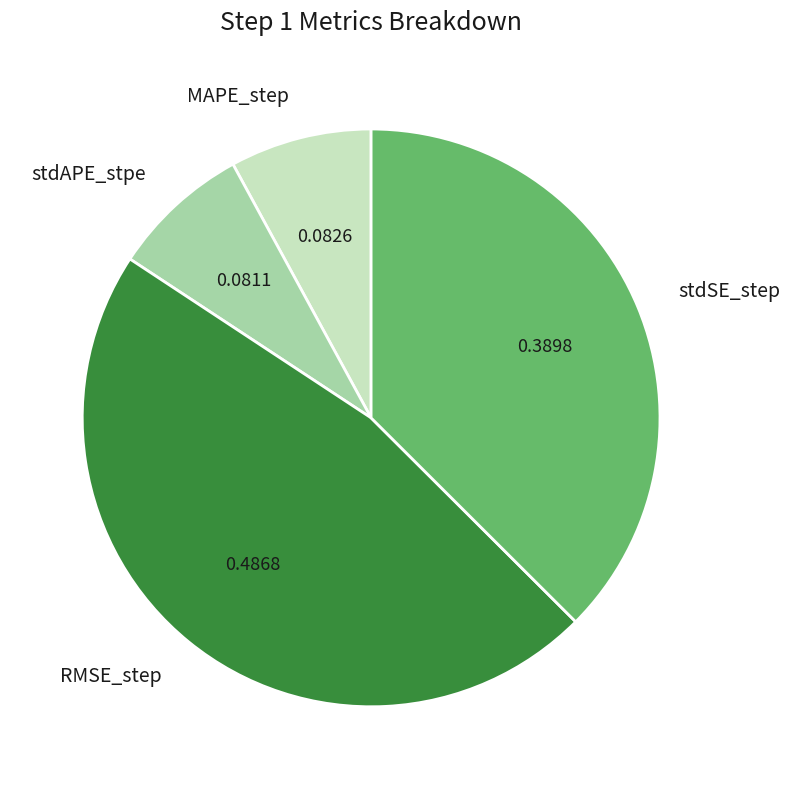

Combined, do RMSE_step and MAPE_step account for over 50%?

Yes